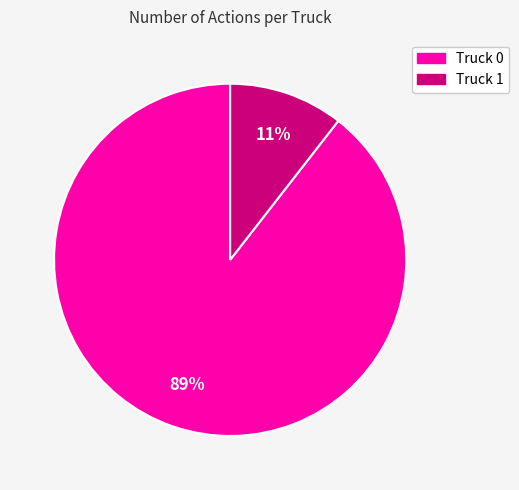

Is it true that Truck 0 is 98% of the pie?

False